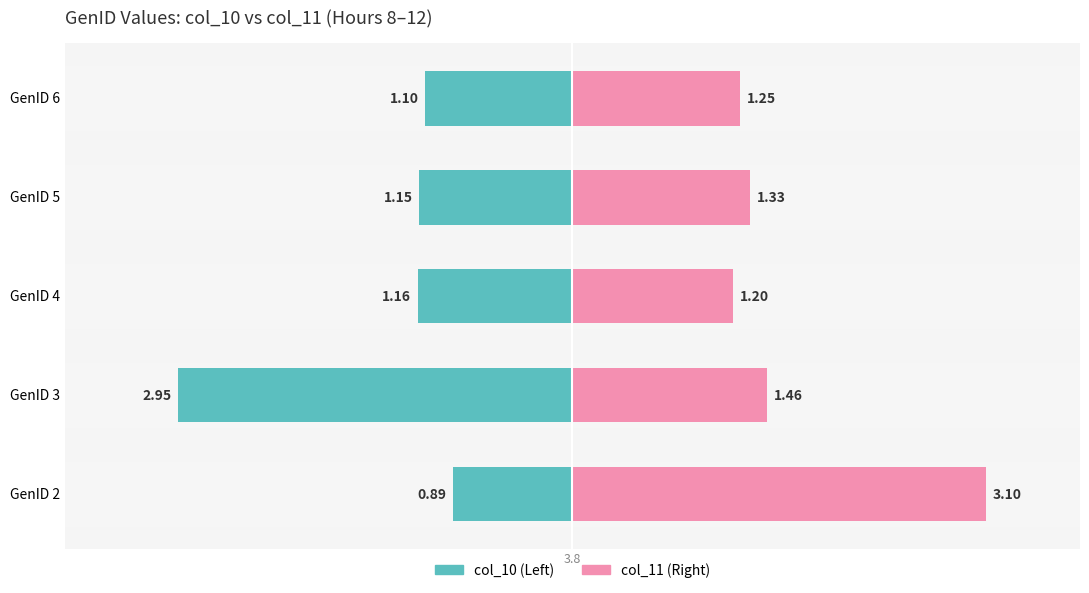

How many bars are there in each group?

2